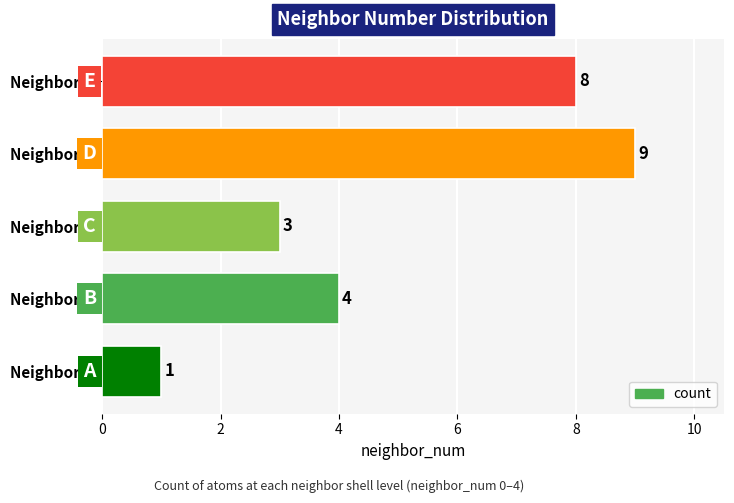

Reading bottom to top, extract all data points from this chart.

Neighbor 0=1	Neighbor 1=4	Neighbor 2=3	Neighbor 3=9	Neighbor 4=8